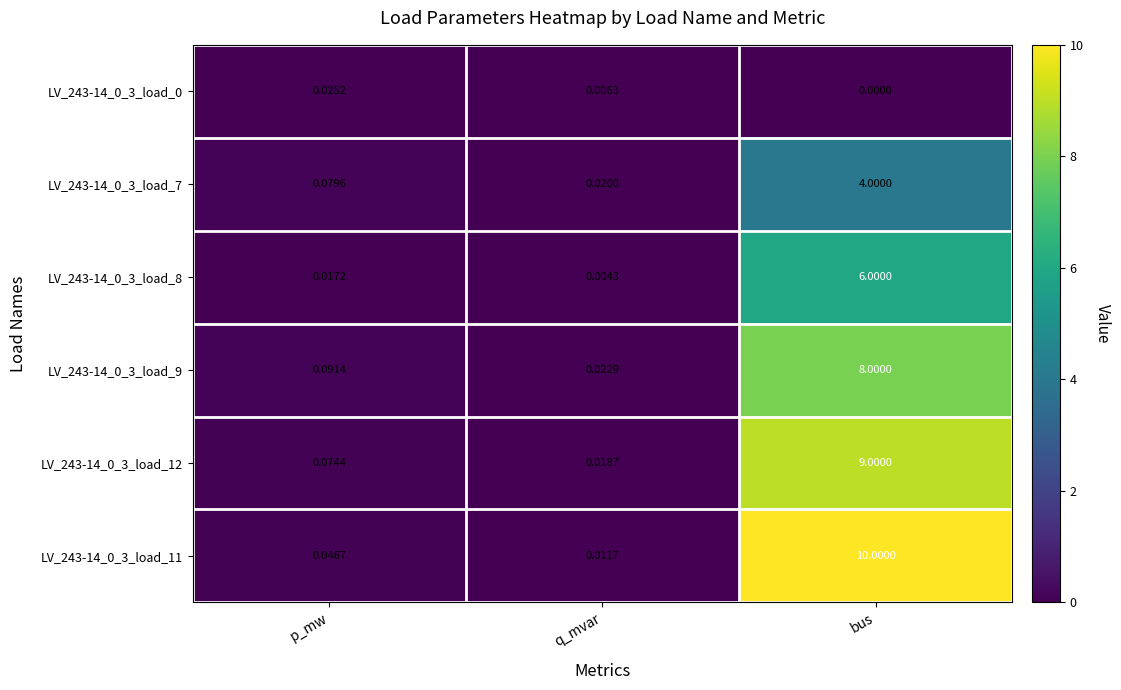

At which label is LV_243-14_0_3_load_11 closest to 5?

p_mw